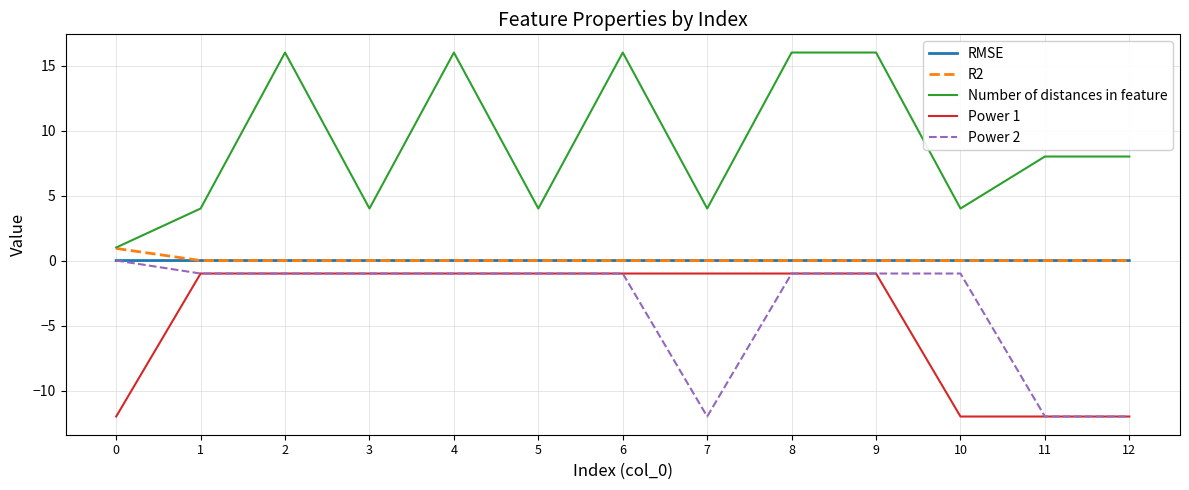

Which series changed the most between 0 and 4?

Number of distances in feature